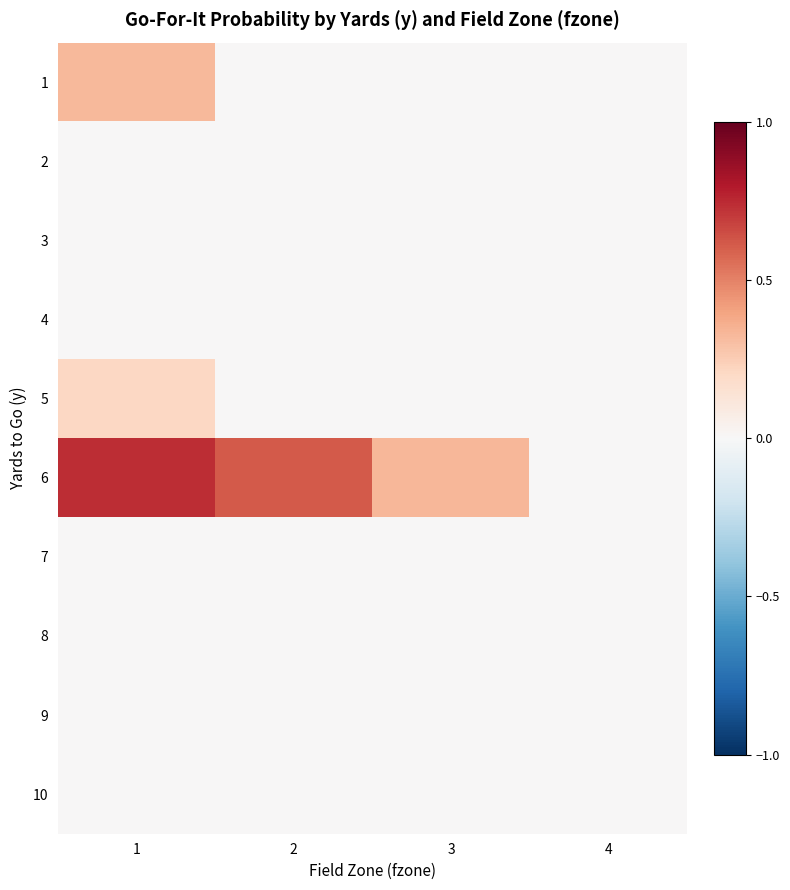

List the series in order of their peak value, highest first.

6, 1, 5, 2, 3, 4, 7, 8, 9, 10